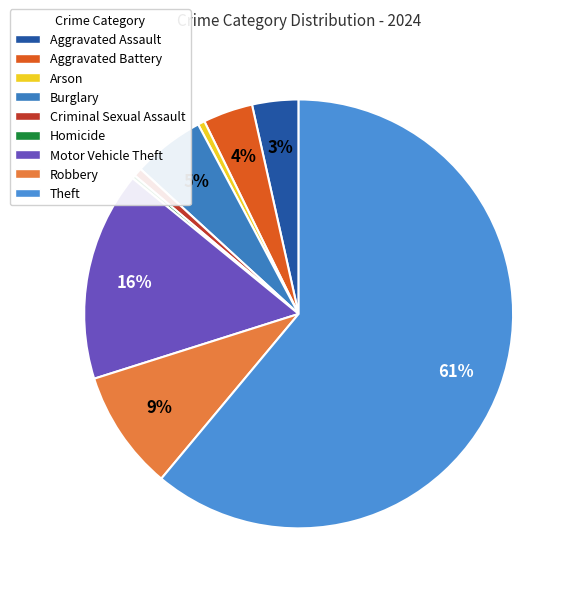

What percentage do Homicide and Aggravated Battery together represent?

4.0%